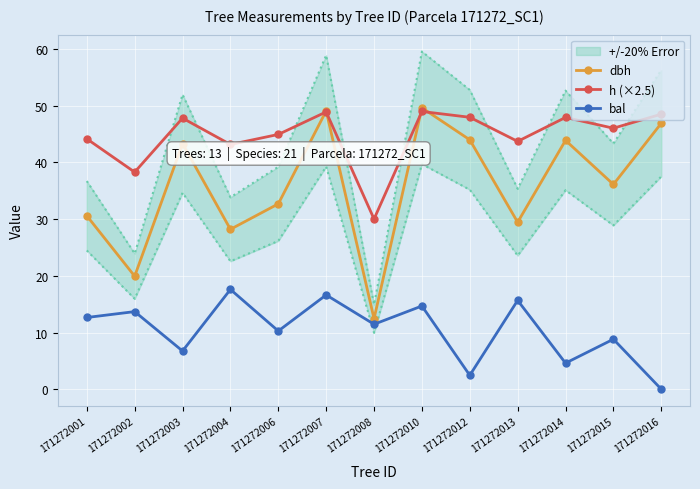

What is the value of the bal point at the 2nd from the left?

13.7